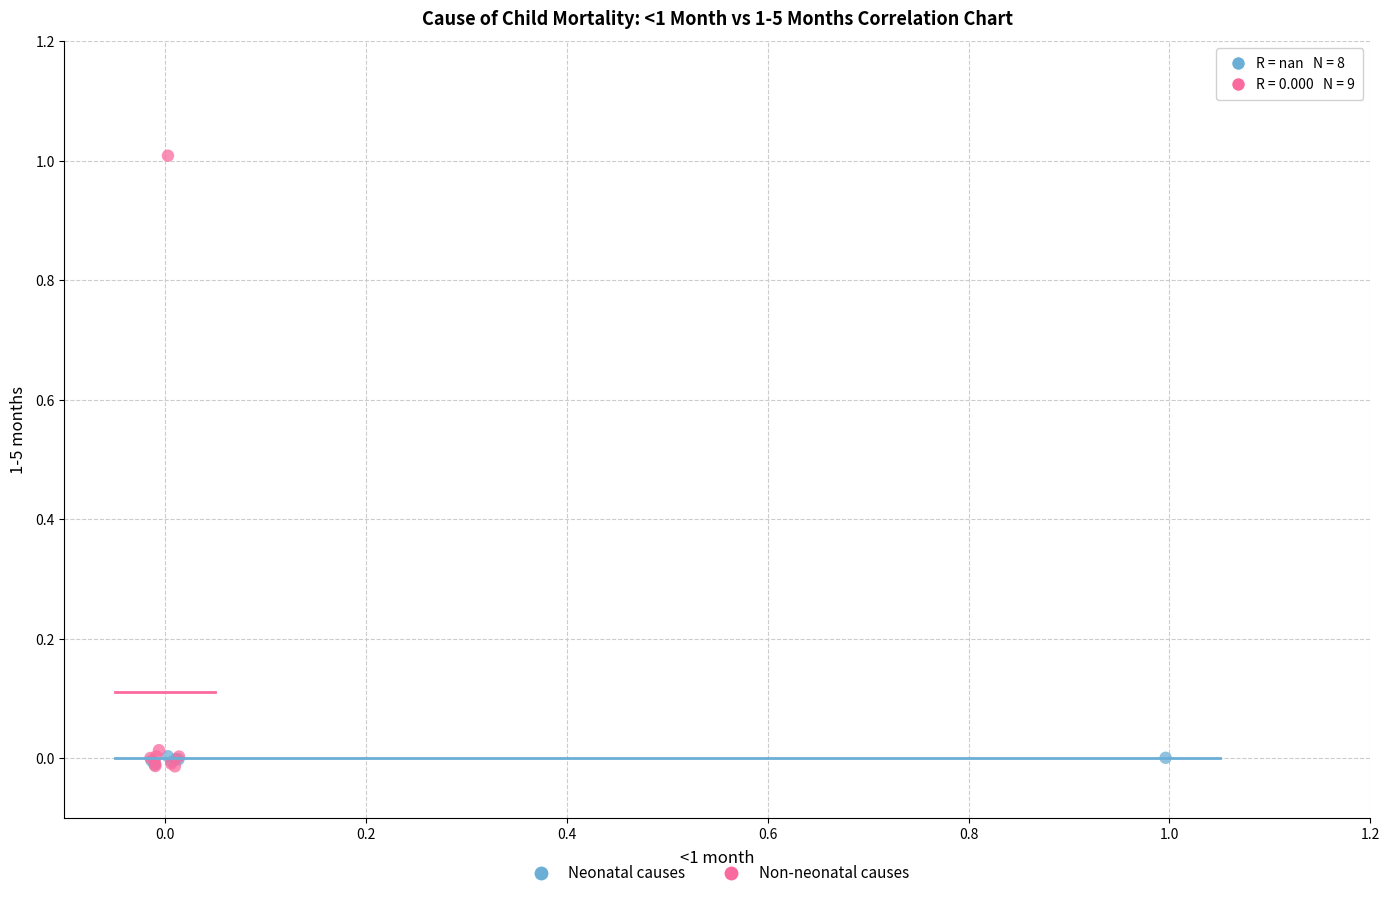

What are all the series names shown in the legend?

Neonatal causes, Non-neonatal causes